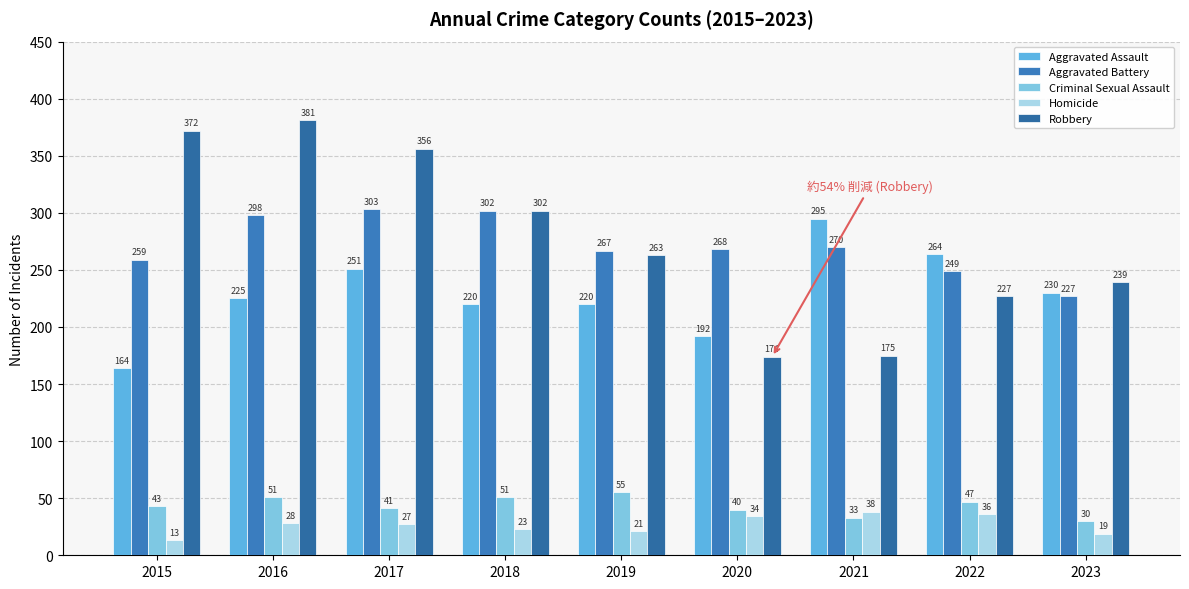

Rank the series at 2016 from lowest to highest value.

Homicide, Criminal Sexual Assault, Aggravated Assault, Aggravated Battery, Robbery